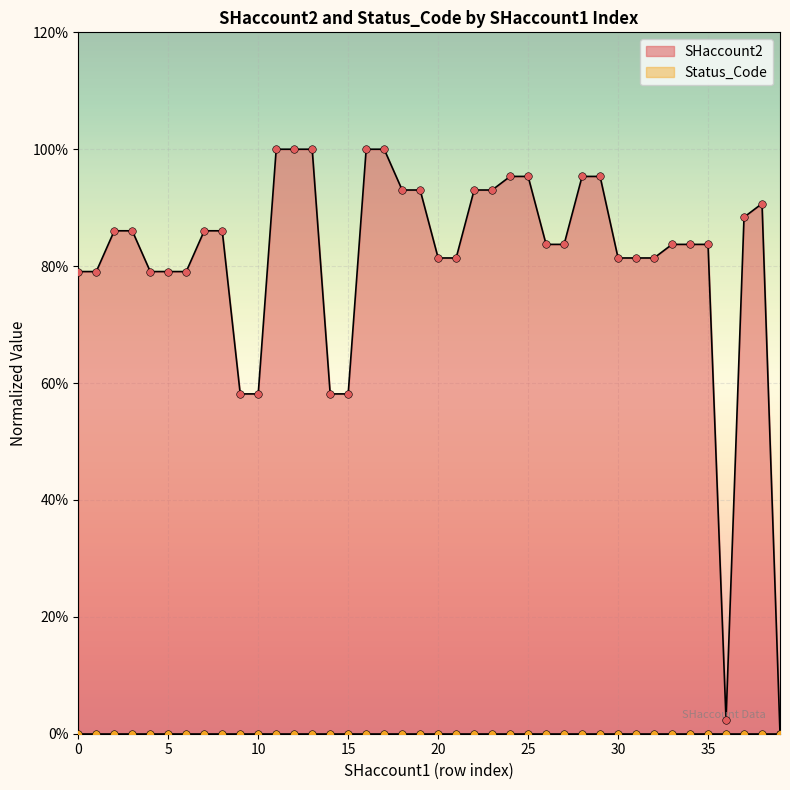

What is the maximum value for SHaccount2?

100.0